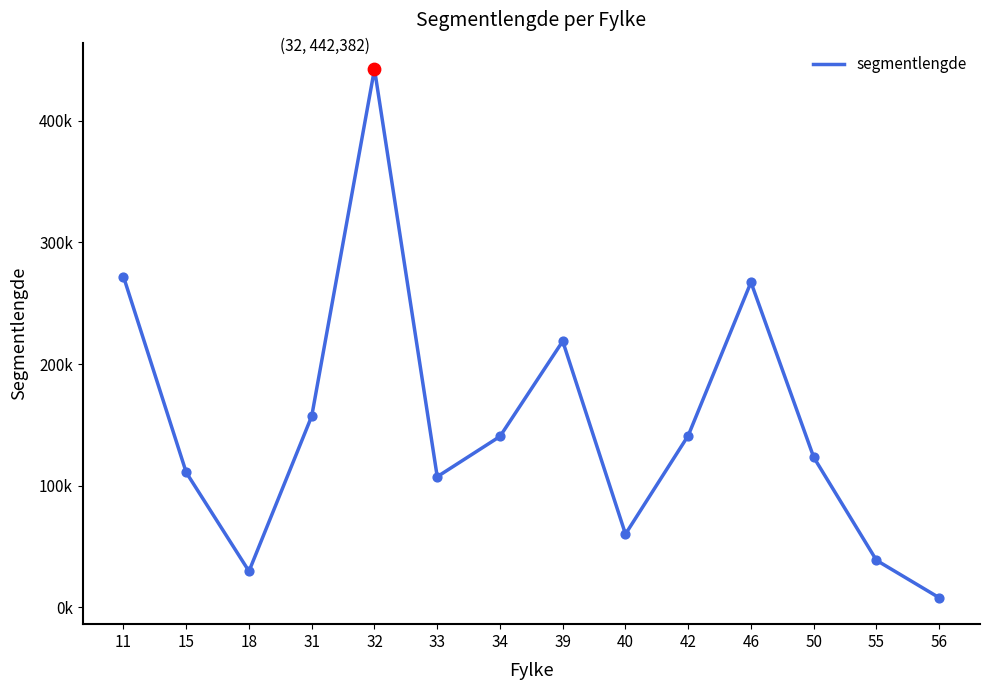

What is the ratio of the value at 42 to the value at 33?

1.3